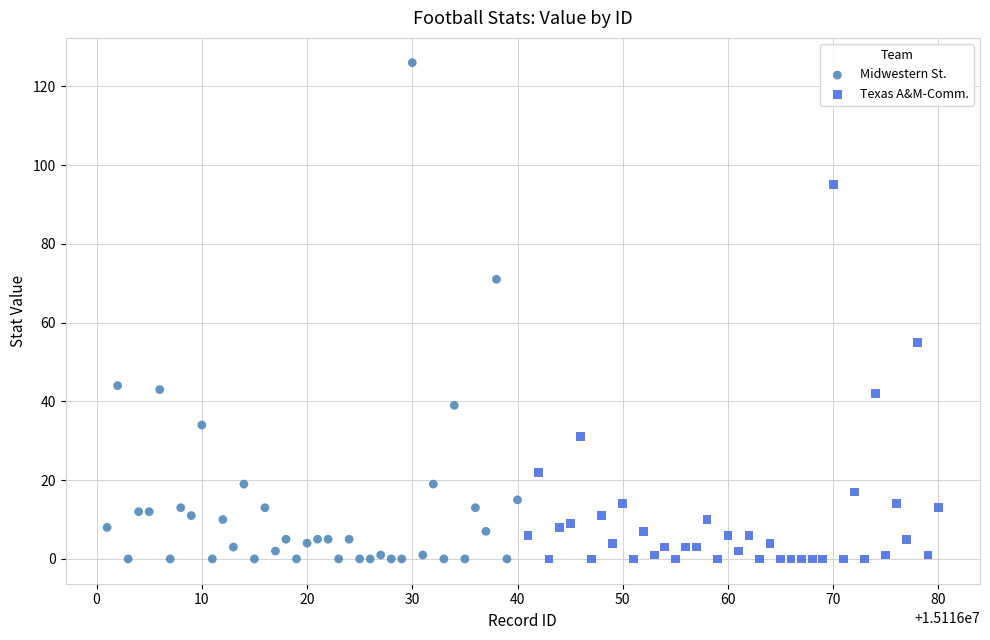

Which series reaches the maximum Y coordinate?

Midwestern St.